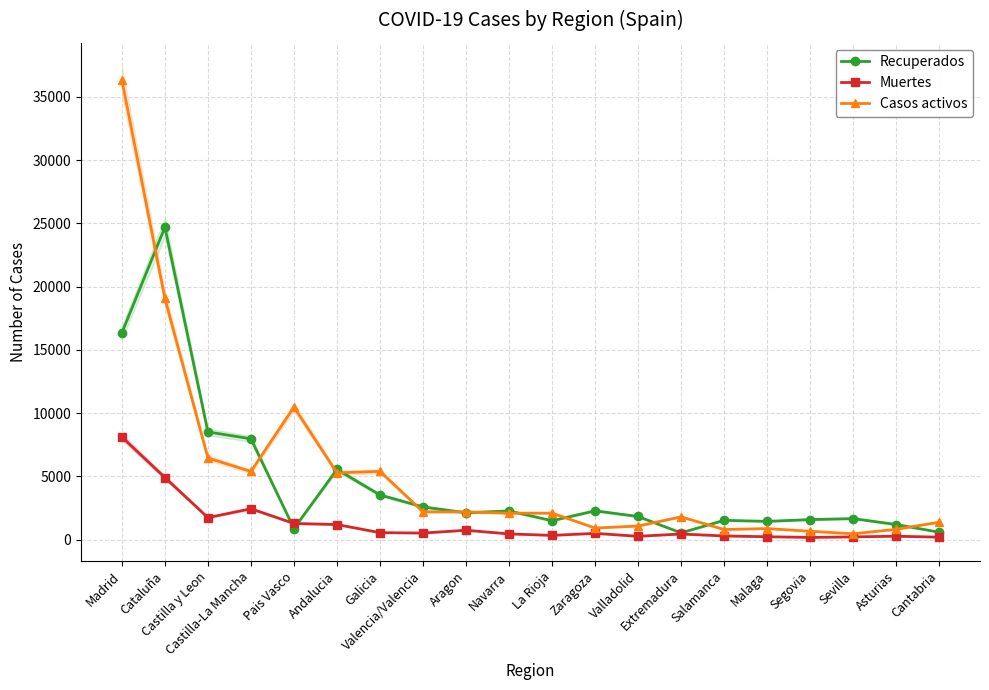

What position from the right is Salamanca?

6